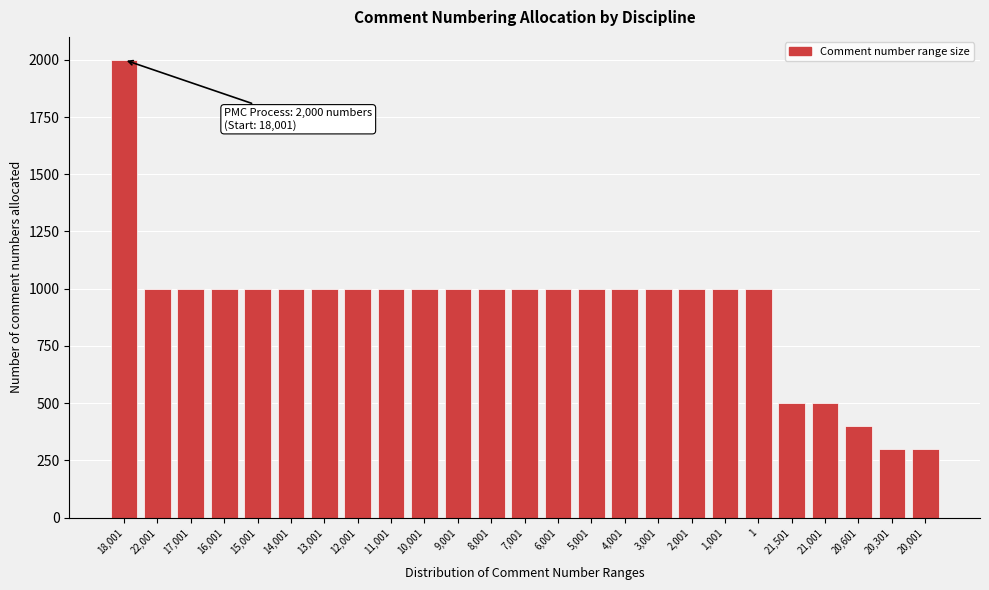

Reading left to right, extract all data points from this chart.

18,001=2000	22,001=1000	17,001=1000	16,001=1000	15,001=1000	14,001=1000	13,001=1000	12,001=1000	11,001=1000	10,001=1000	9,001=1000	8,001=1000	7,001=1000	6,001=1000	5,001=1000	4,001=1000	3,001=1000	2,001=1000	1,001=1000	1=1000	21,501=500	21,001=500	20,601=400	20,301=300	20,001=300